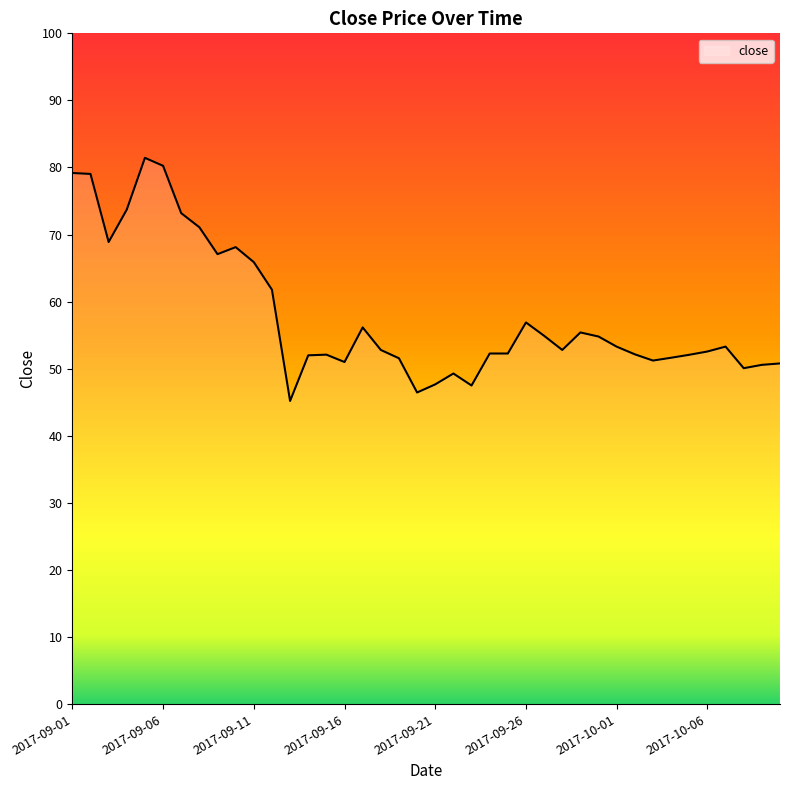

What is the greatest value displayed?

81.4